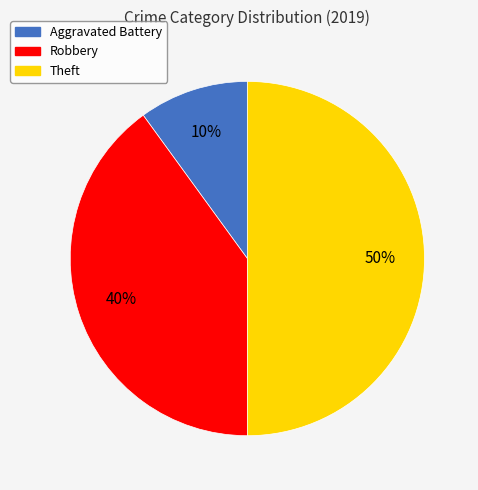

To the nearest percent, what is the average slice percentage?

33%